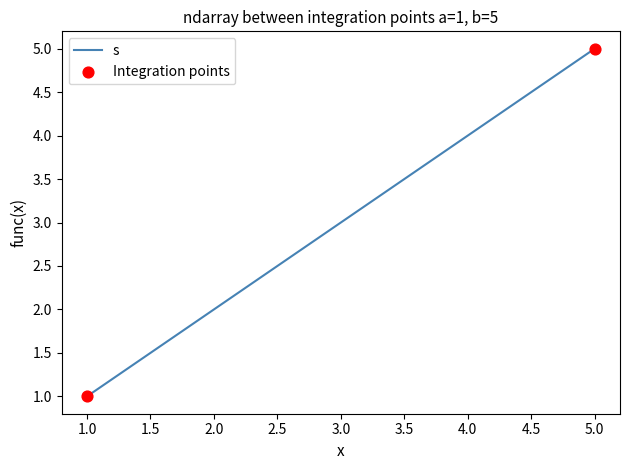

Which has a higher value, 1.0 or 3.0?

3.0